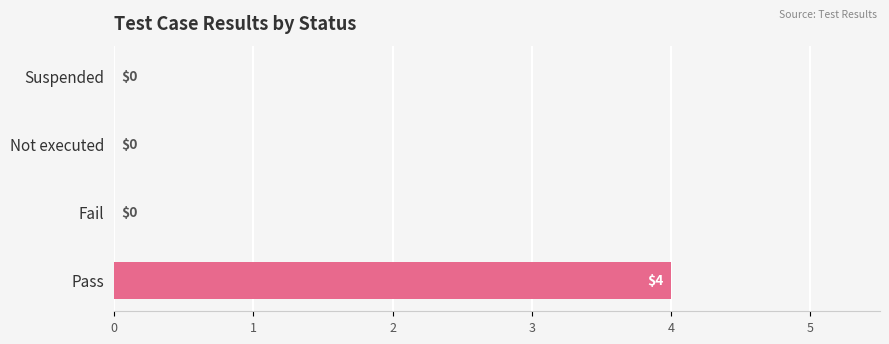

What is the change in value from Pass to Suspended?

-4